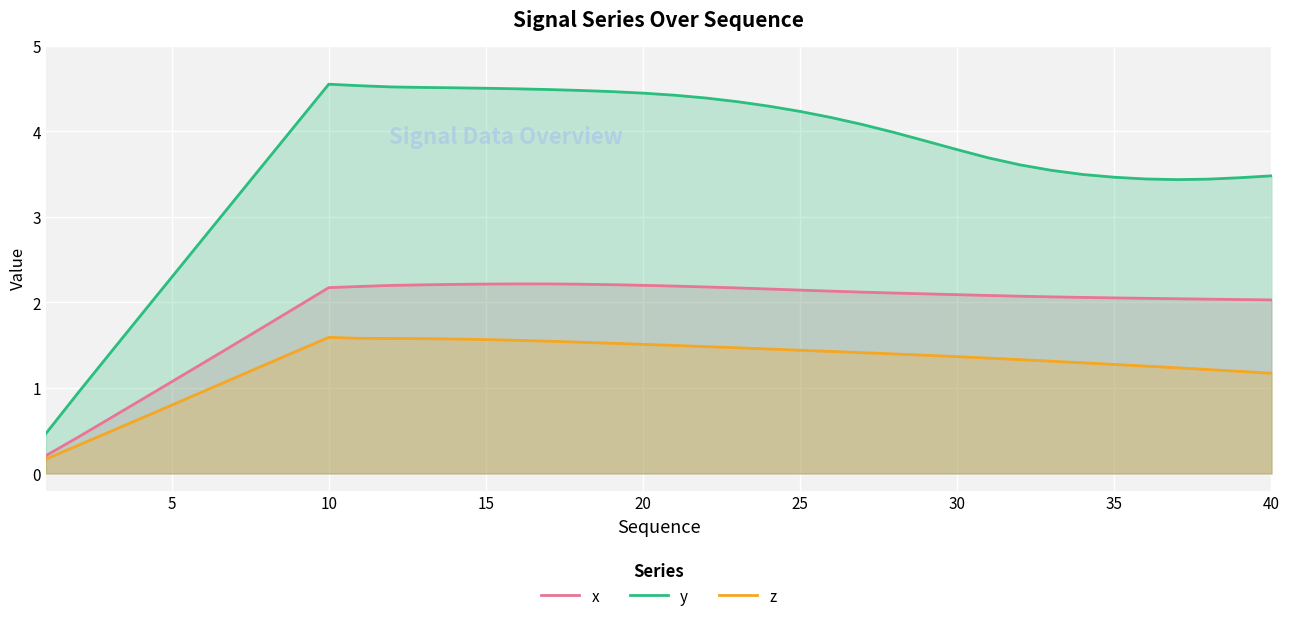

What is the total value across all series at 5?

4.2